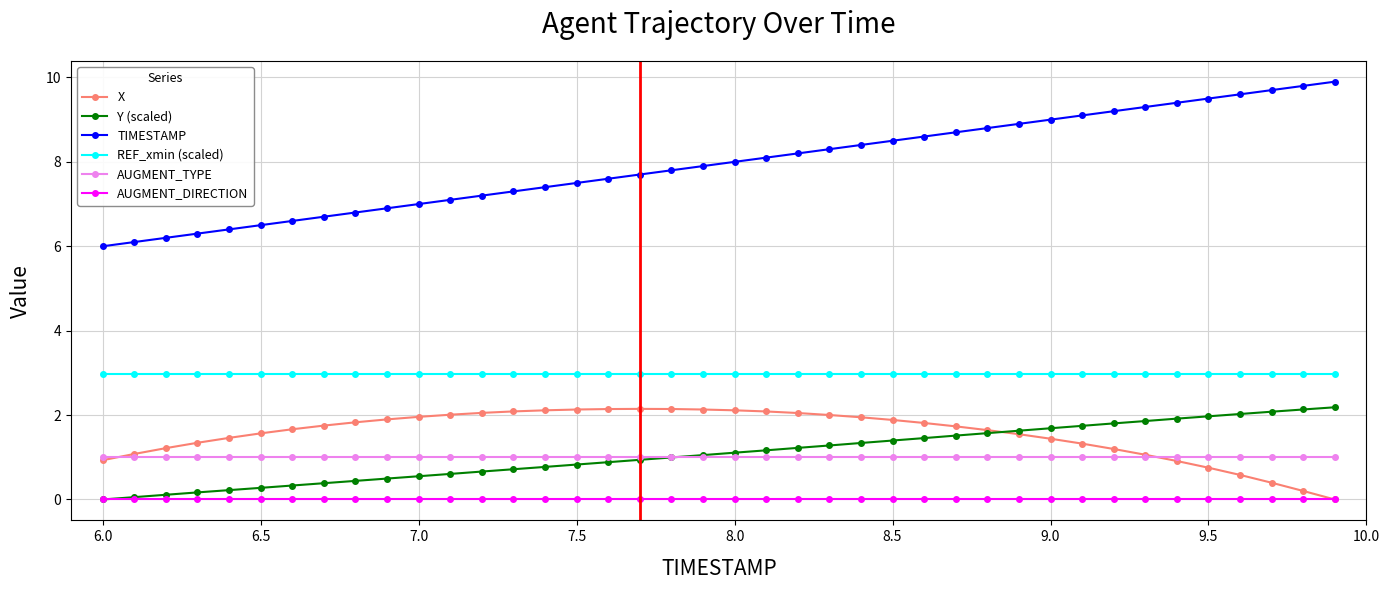

Which series has the widest spread of values?

TIMESTAMP